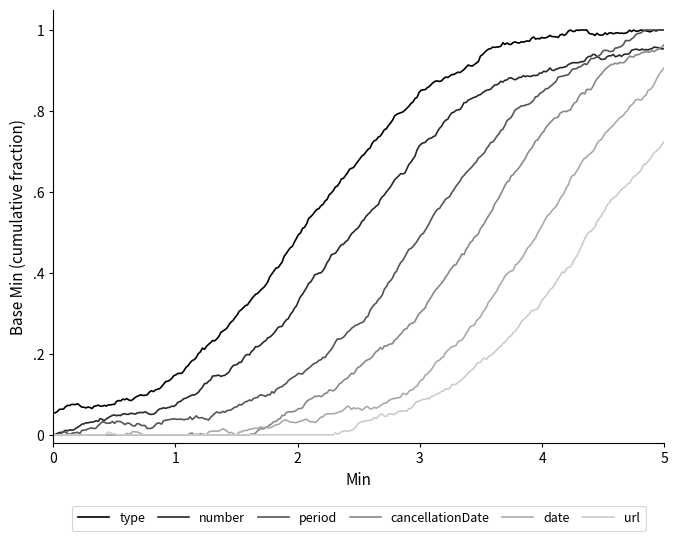

What are all the series names shown in the legend?

type, number, period, cancellationDate, date, url